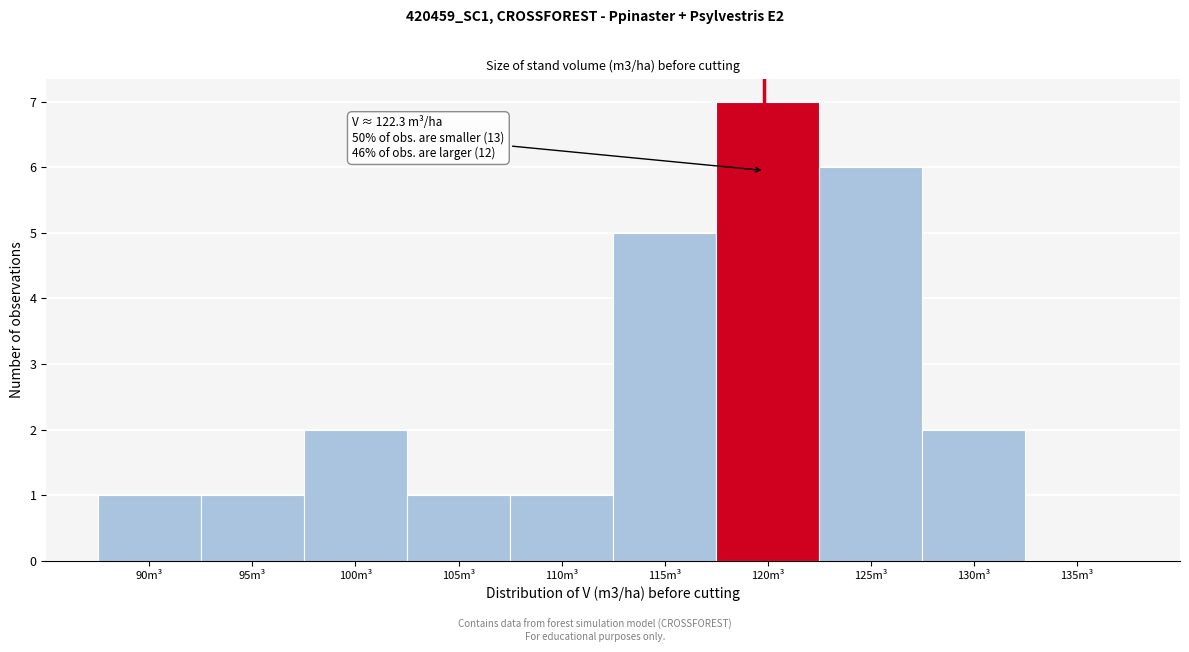

Reading right to left, list all the values displayed in this chart.

135m³=0	130m³=2	125m³=6	120m³=7	115m³=5	110m³=1	105m³=1	100m³=2	95m³=1	90m³=1